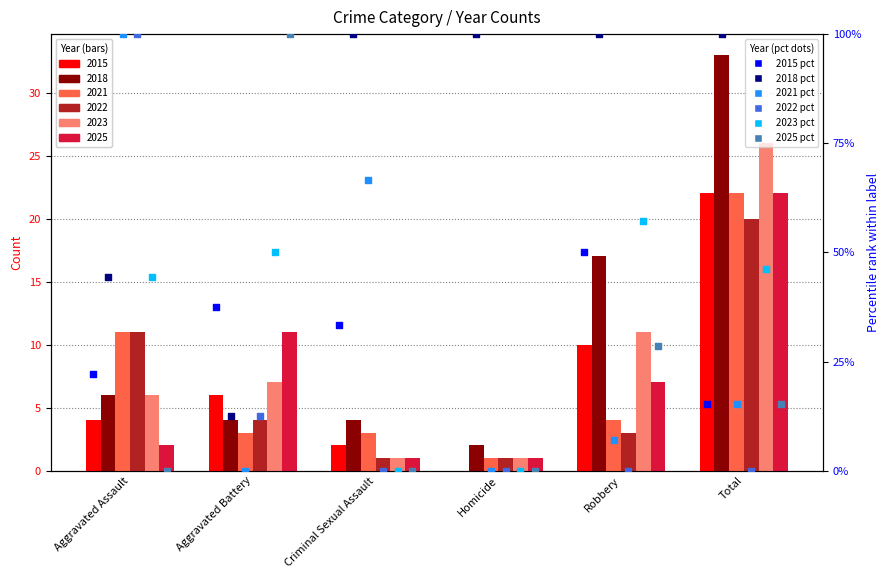

Which series has the largest total across all categories?

2018 pct